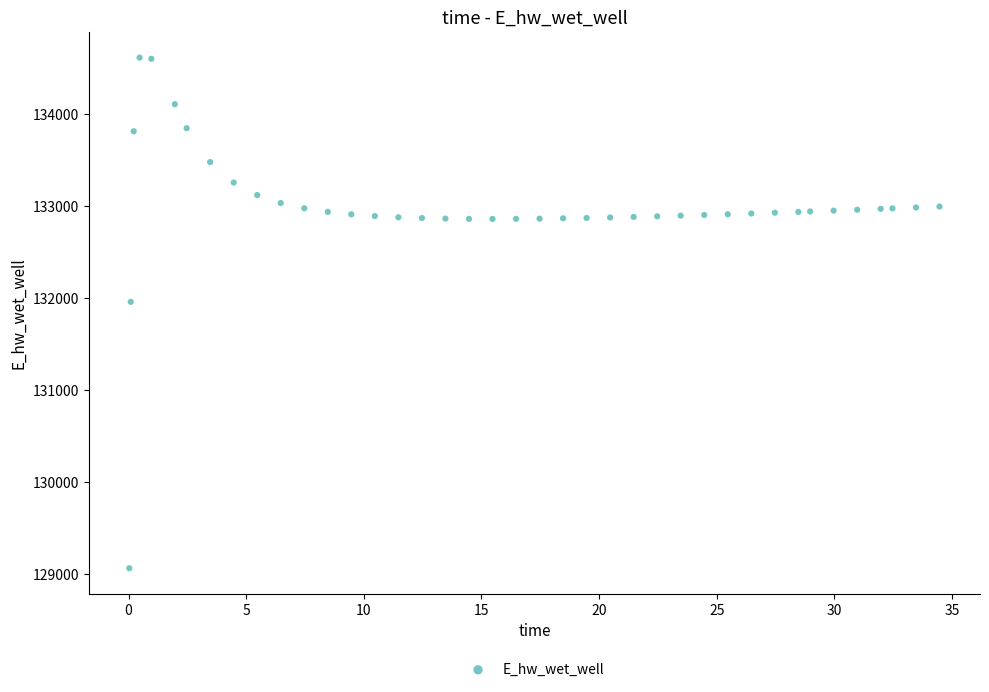

What Y value in the scatter plot is closest to 131838?

131959.2